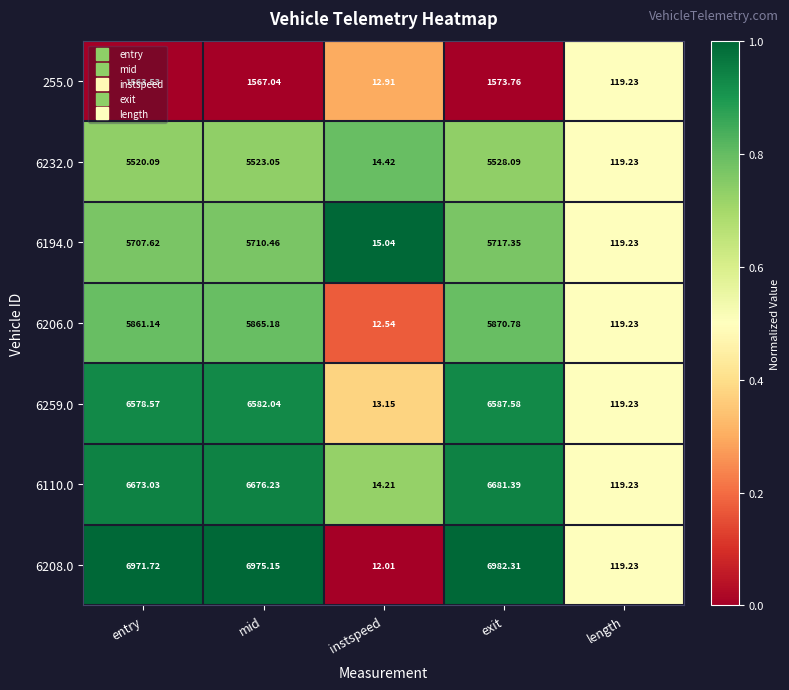

List the series in order of their peak value, highest first.

6208.0, 6110.0, 6259.0, 6206.0, 6194.0, 6232.0, 255.0